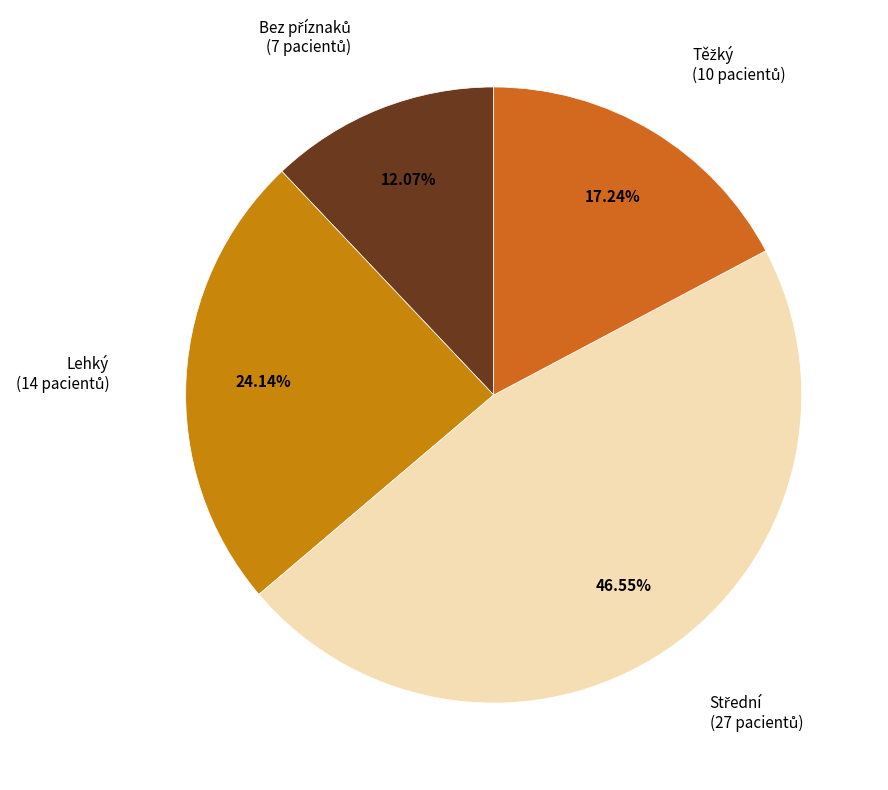

How many segments does this pie chart have?

4